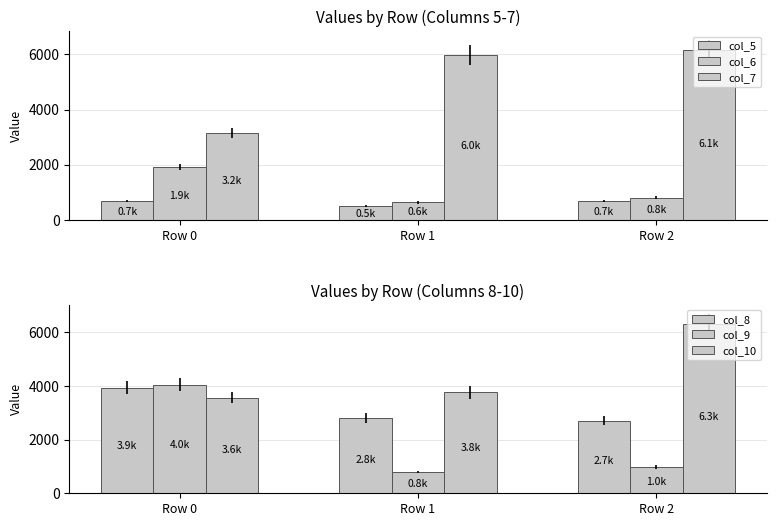

Are the bars horizontal?

No